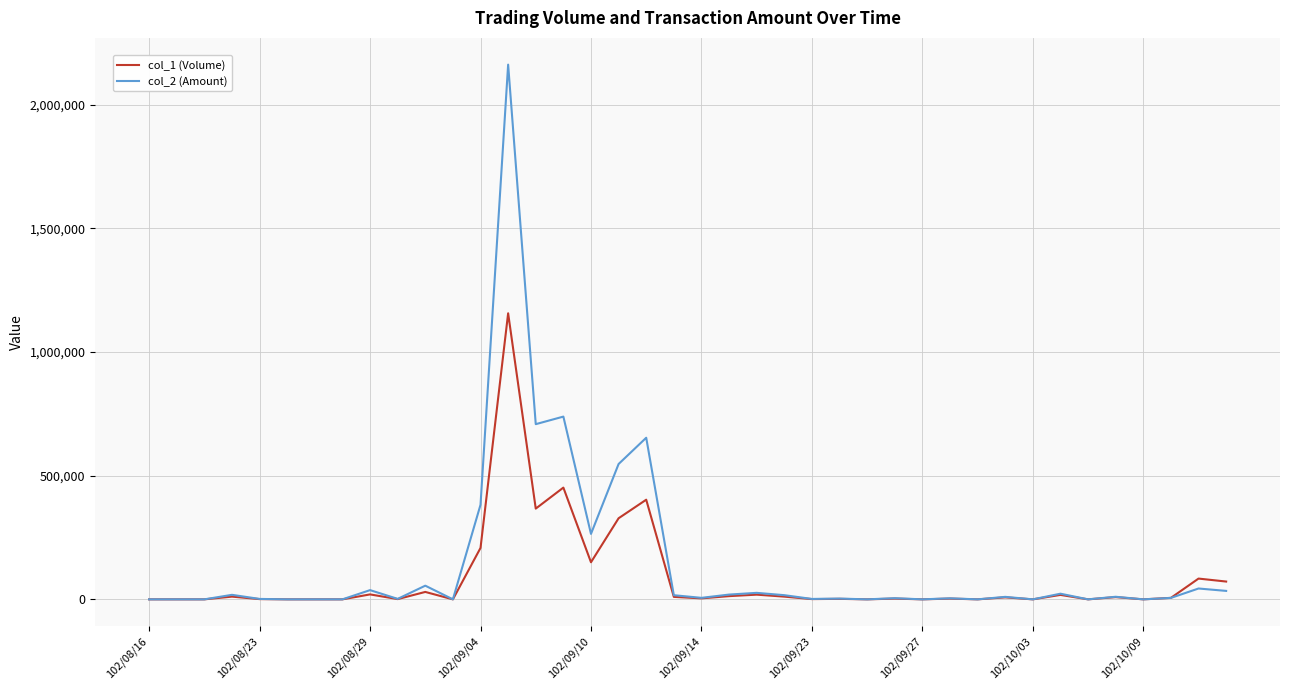

Which series has the largest range (max minus min)?

col_2 (Amount)